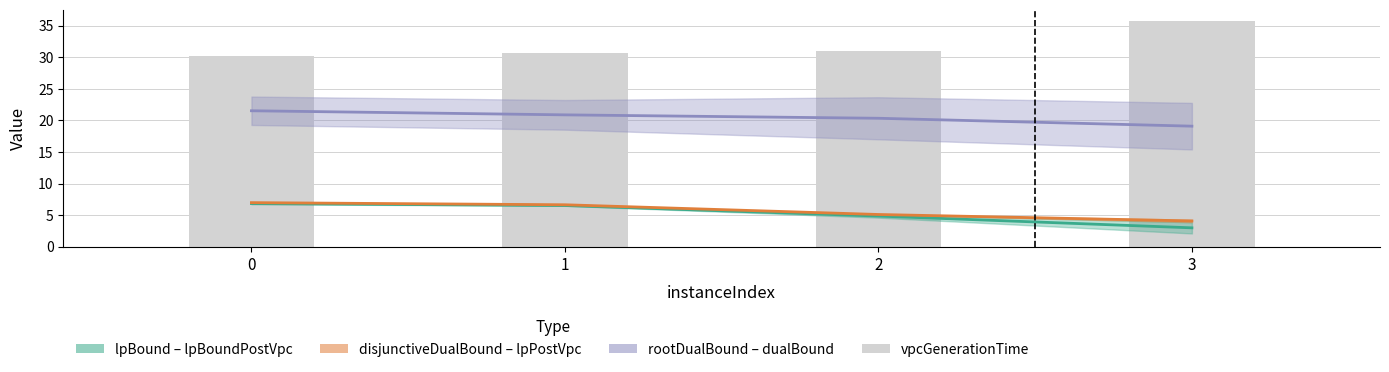

The value at 3 is 24.2. True or false?

False